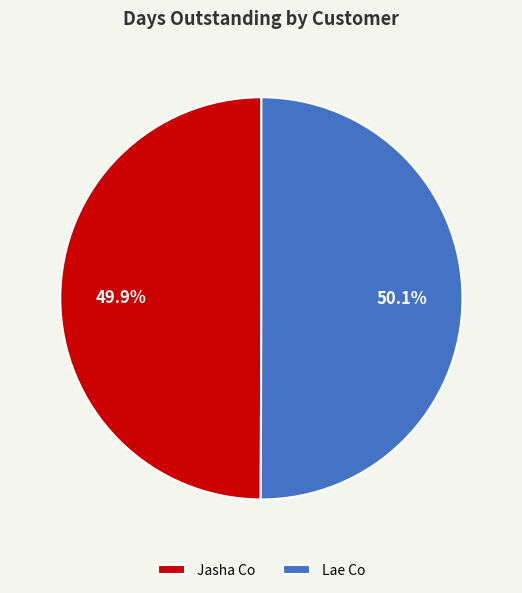

Is there a majority slice in this chart?

Yes